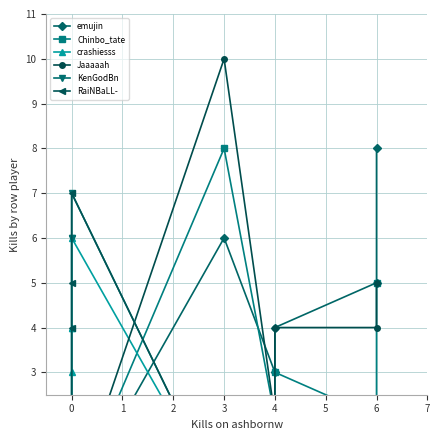

Between −1 and 1, which series saw the biggest shift?

KenGodBn